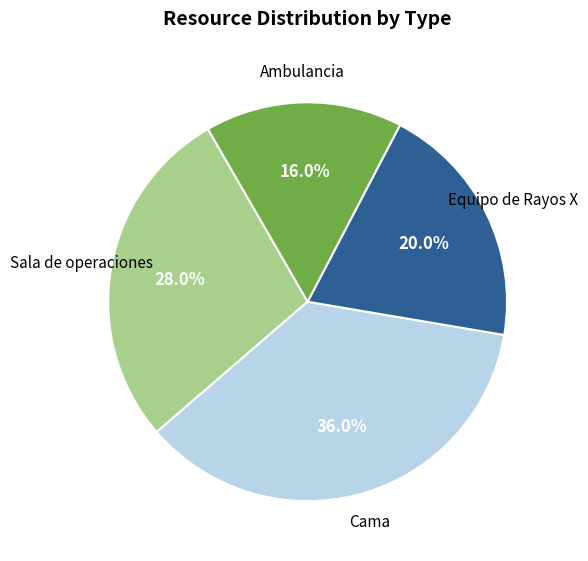

How many slices are in this pie chart?

4